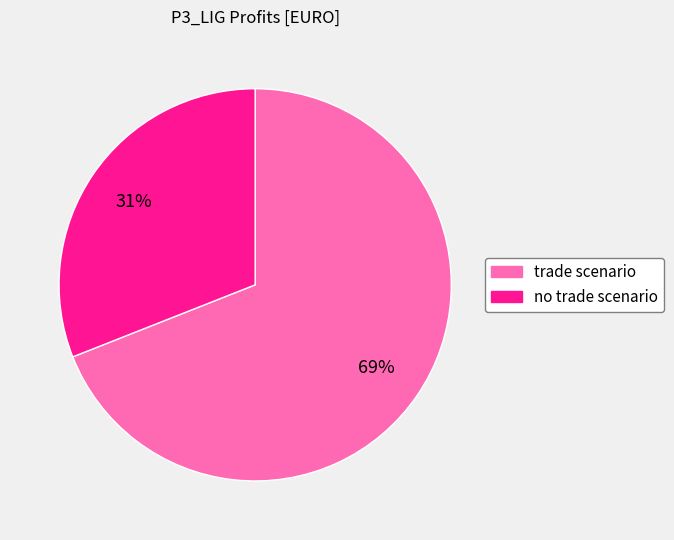

Which has a higher value, trade scenario or no trade scenario?

trade scenario